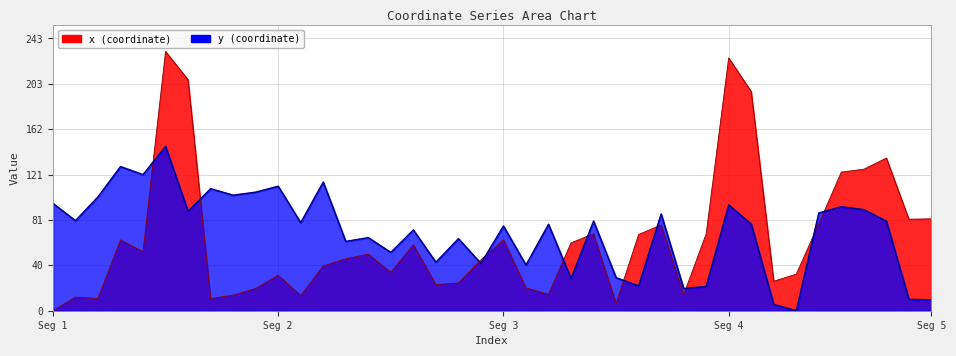

At which category does x reach its first local peak?

1